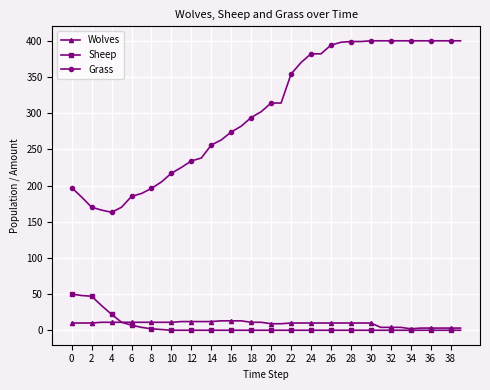

What is the highest value of the Sheep series?

50